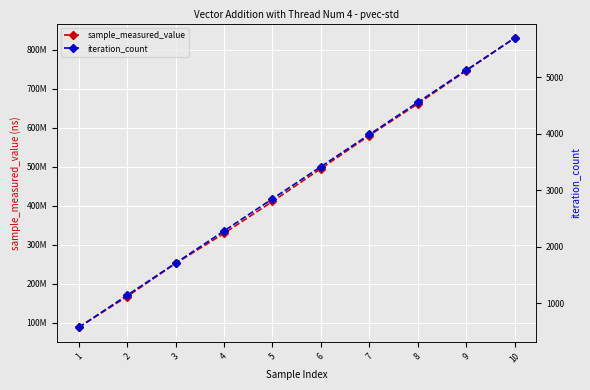

What is the value of the iteration_count point at the 1st from the left?

569